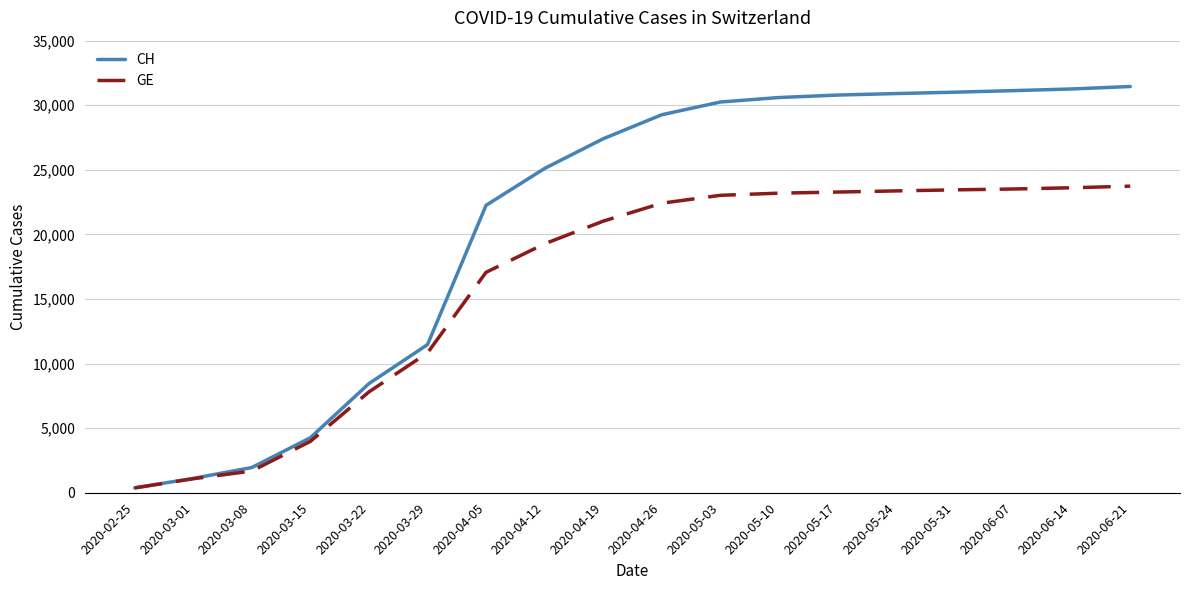

What are all the series names shown in the legend?

CH, GE